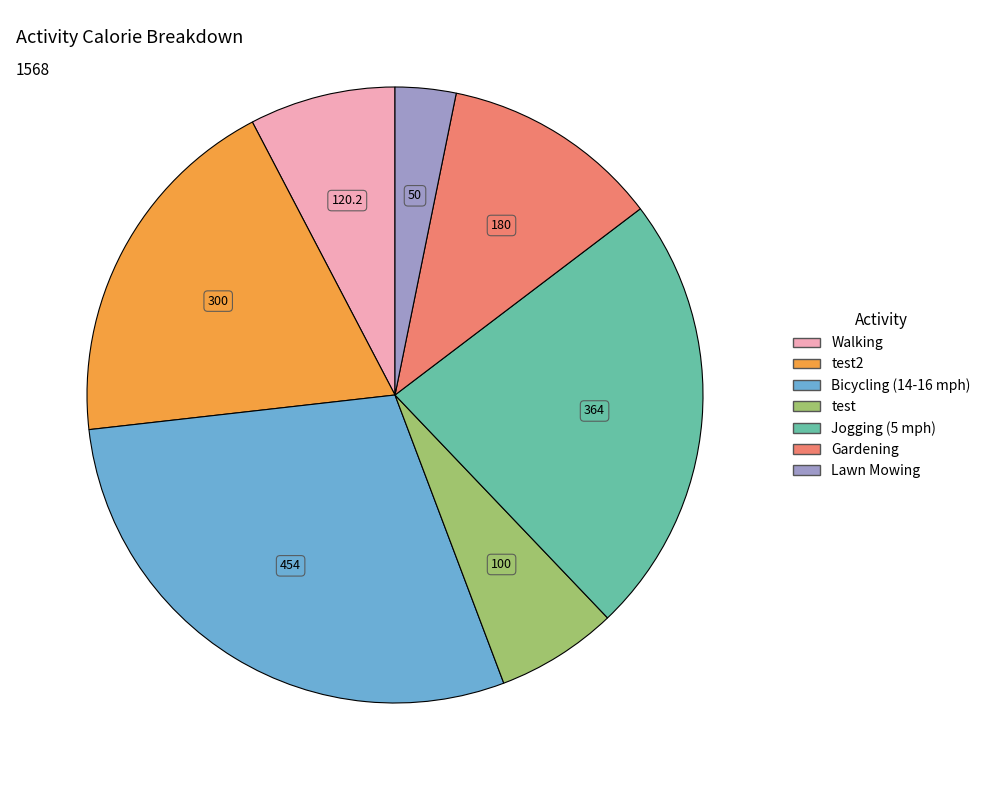

Is there a majority slice in this chart?

No